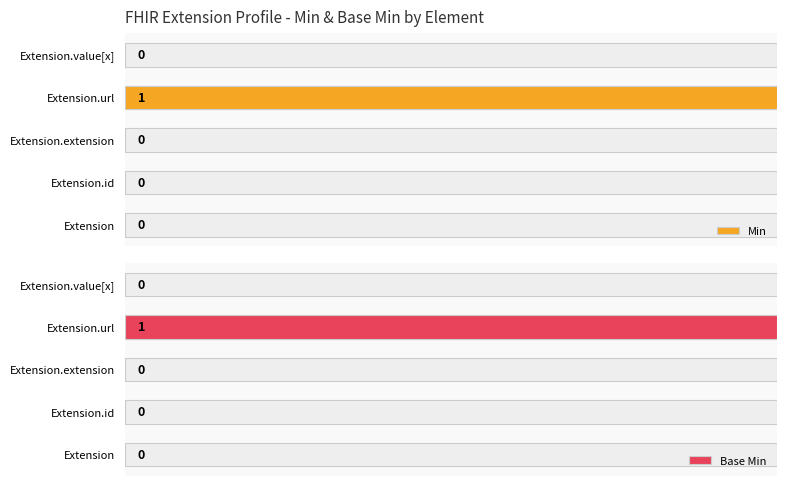

What are all the series names shown in the legend?

Min, Base Min